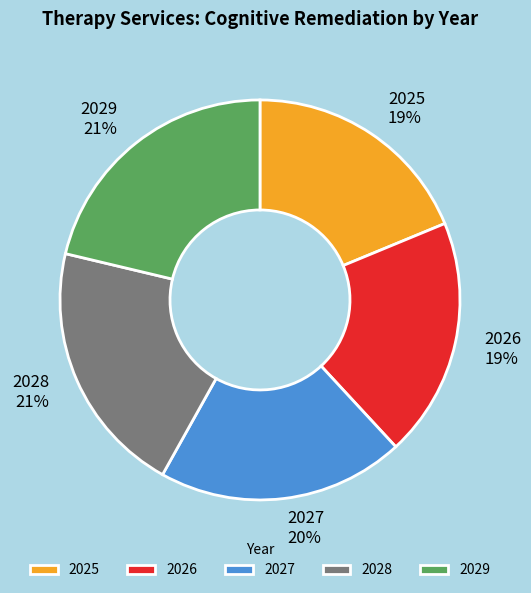

What is the smallest slice in the pie chart?

2025